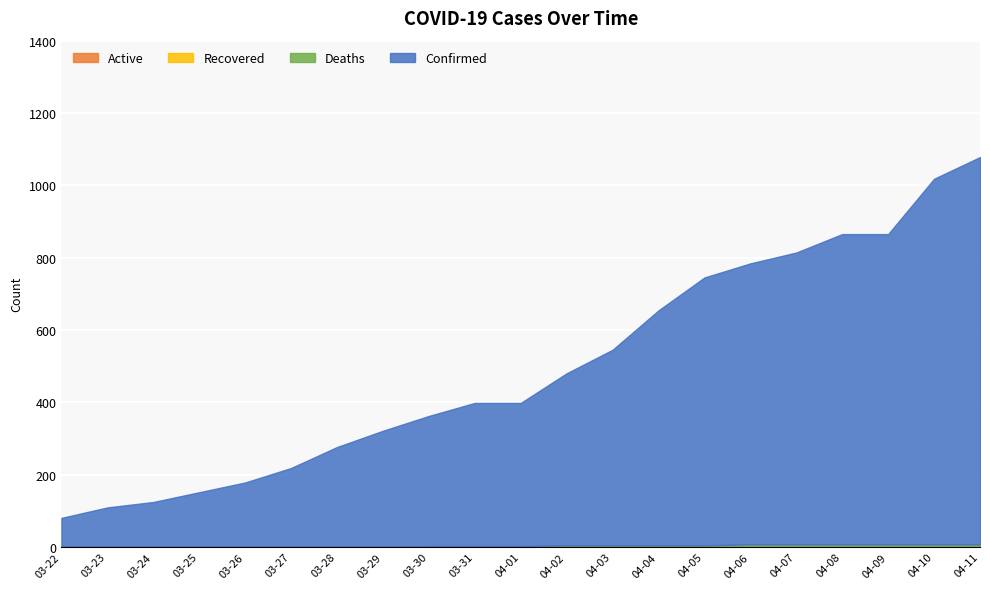

True or false: Confirmed and Deaths cross at least once.

False